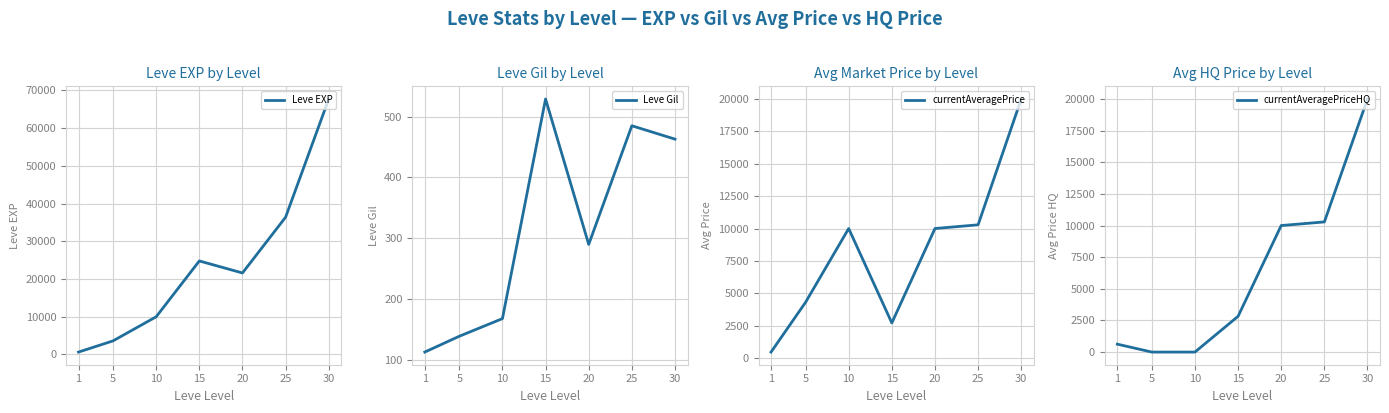

What is the difference between the Leve Gil values at 30 and 15?

66